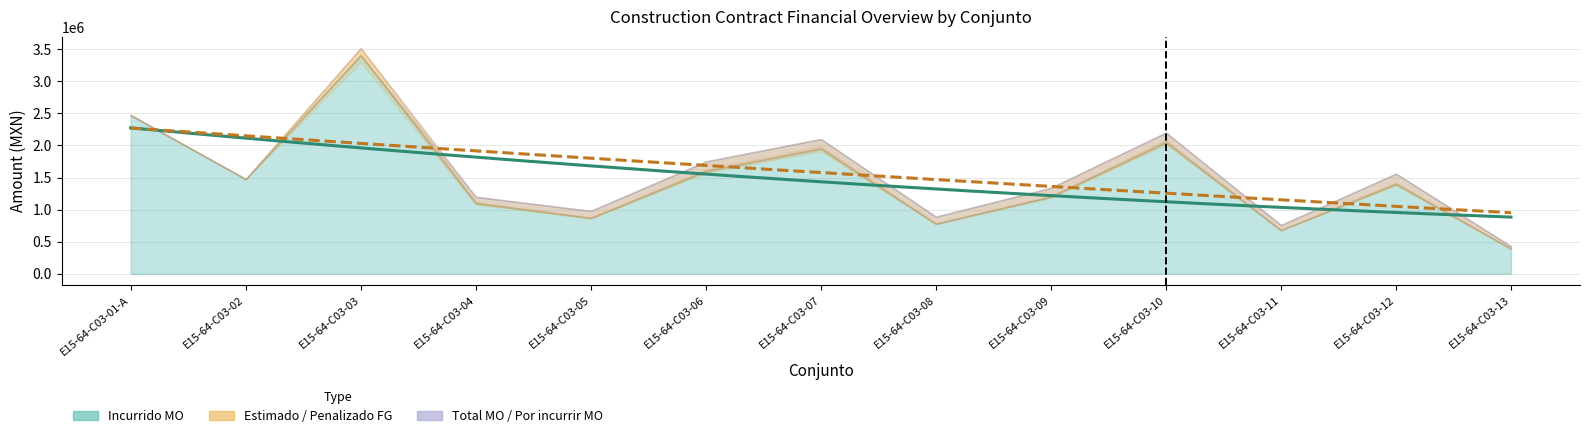

In Total MO, how many points are lower than both neighbors (excluding endpoints)?

4